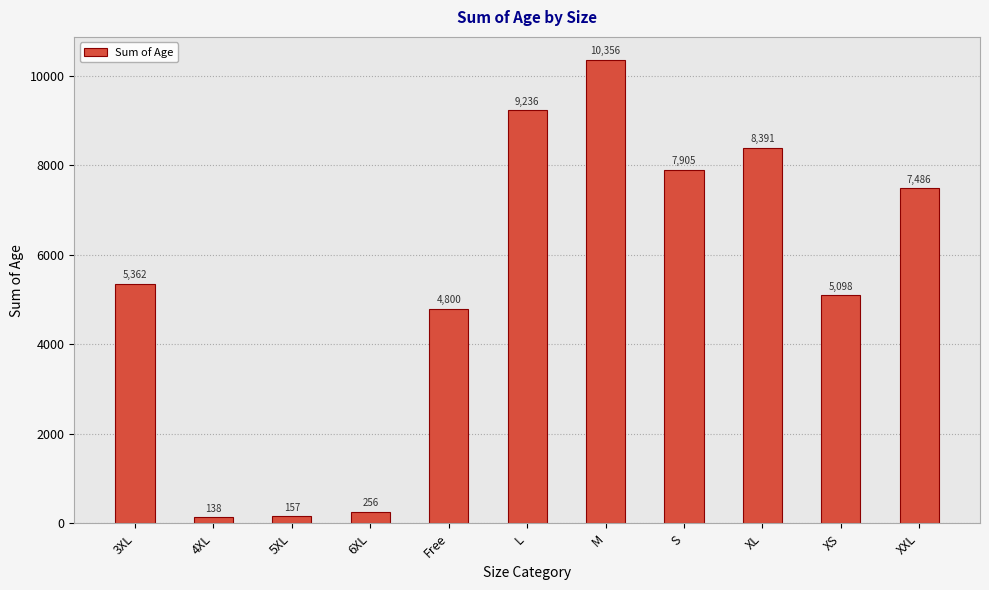

Which has a higher value, 6XL or 3XL?

3XL